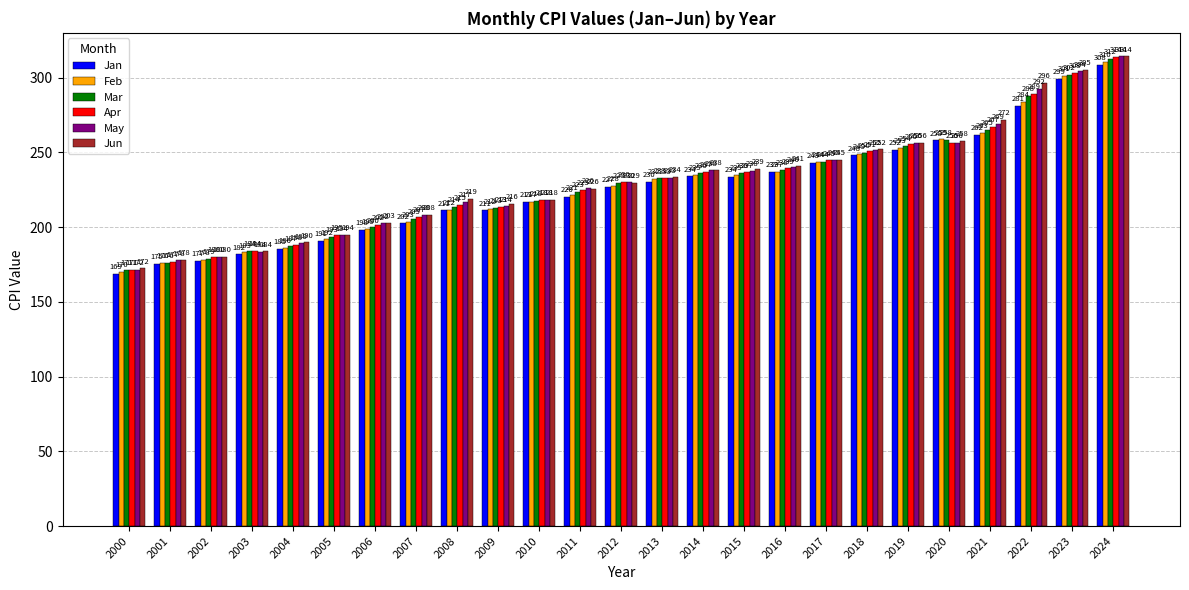

At which category does the chart reach its peak across all series?

2024